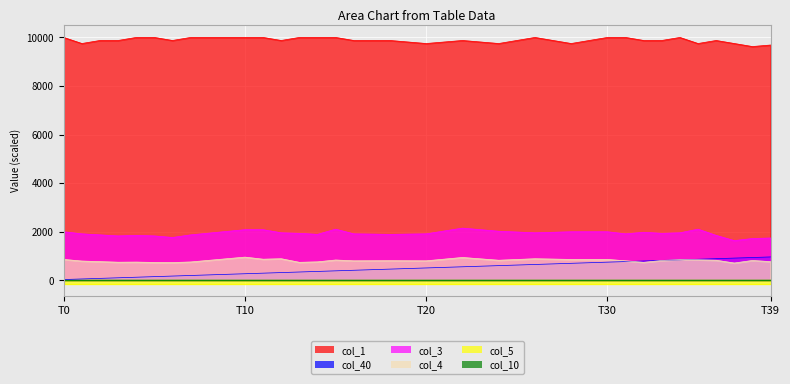

True or false: col_1 and col_4 intersect in this chart.

False